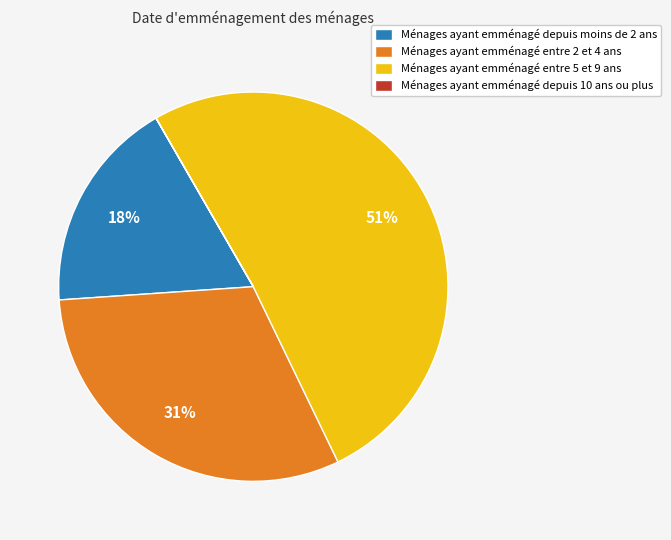

Approximately how many times larger is the value at Ménages ayant emménagé entre 5 et 9 ans compared to Ménages ayant emménagé entre 2 et 4 ans?

1.6